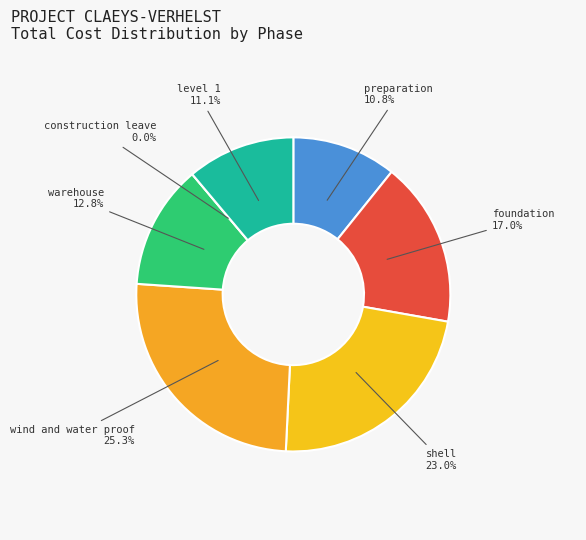

Does level 1 account for over 50% of the chart?

No